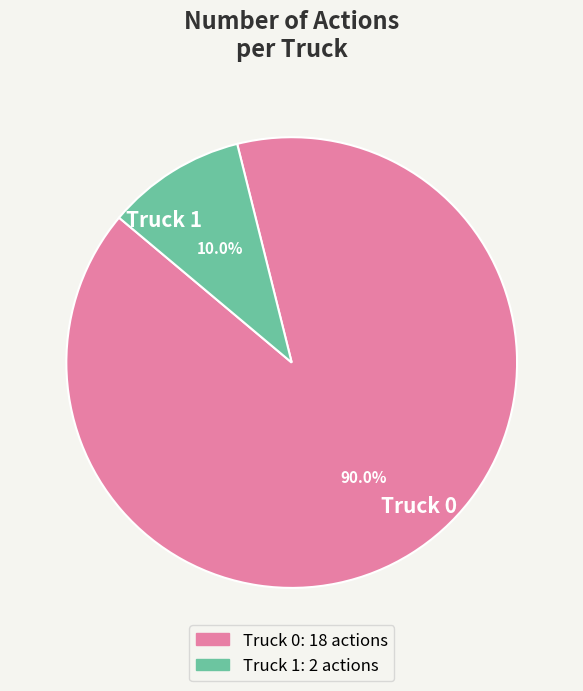

Is the sum of Truck 0 and Truck 1 greater than half?

Yes